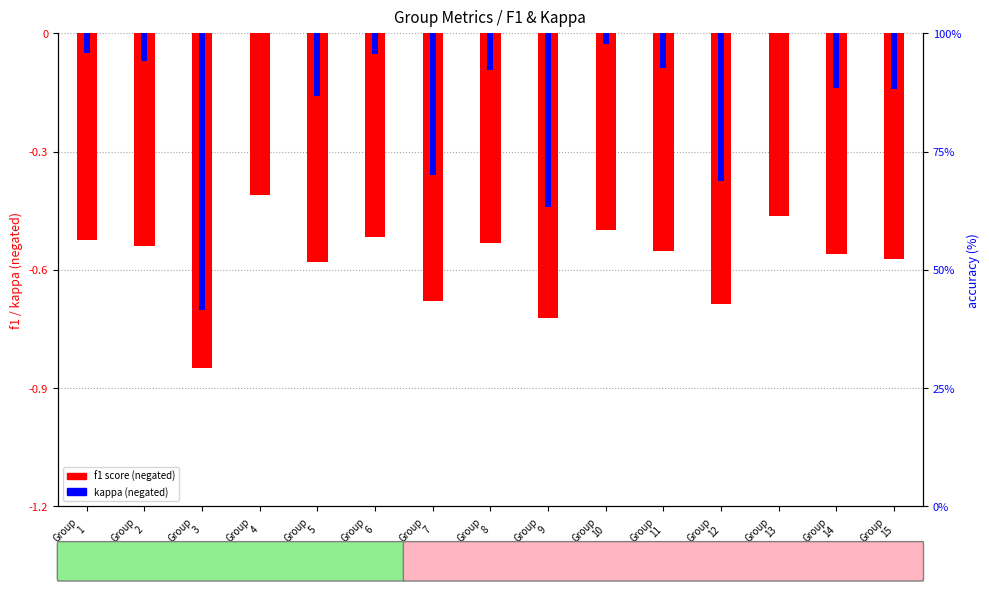

What is the smallest value displayed?

-0.9